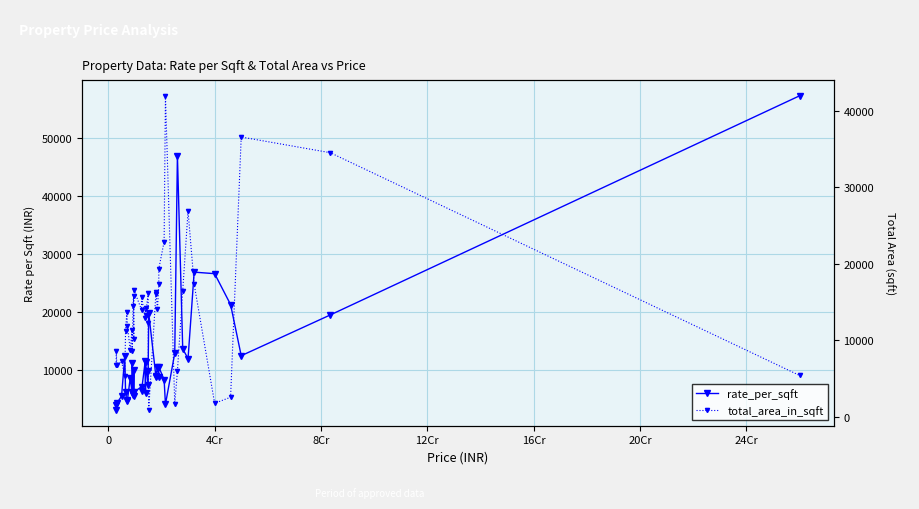

How many categories are shown in the chart?

40